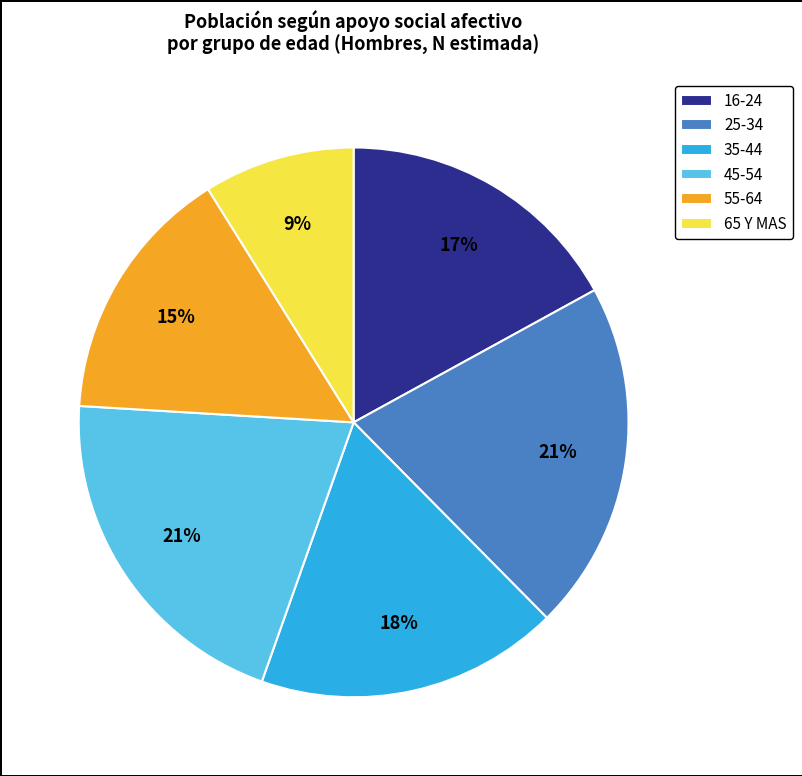

To the nearest percent, what is the average slice percentage?

17%